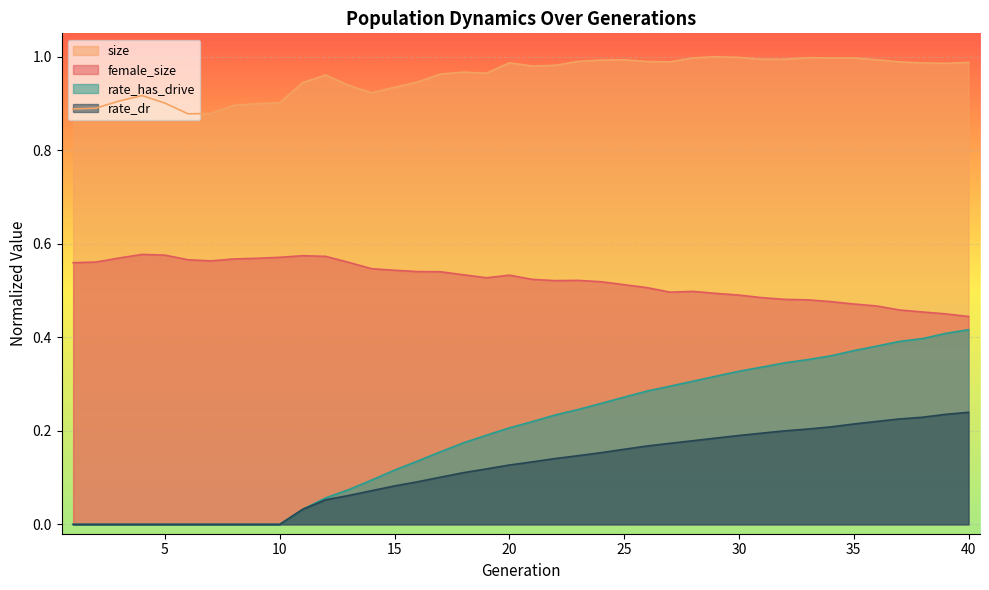

True or false: rate_dr and female_size intersect in this chart.

False